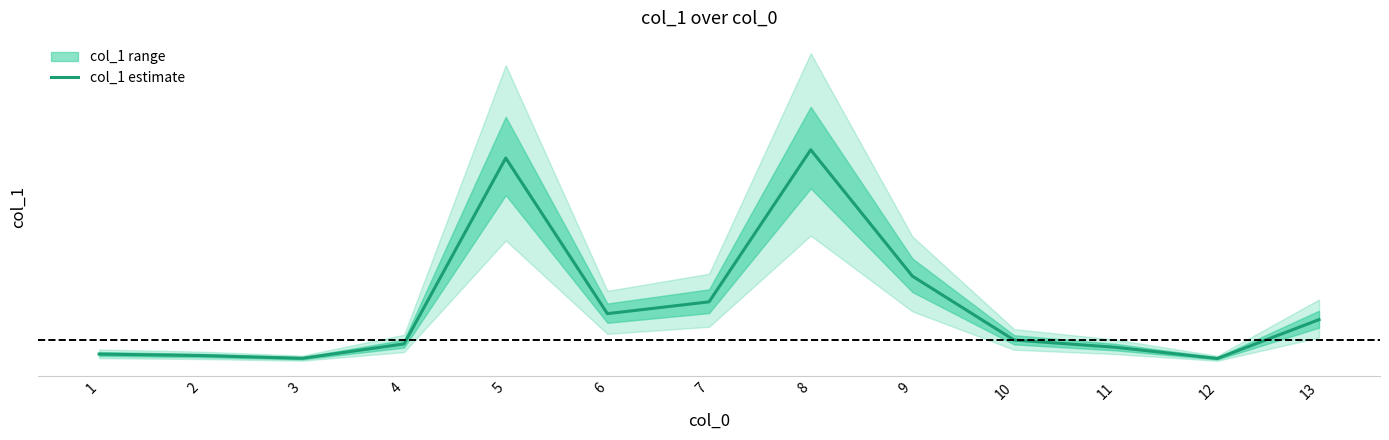

How many data points are less than 15?

6